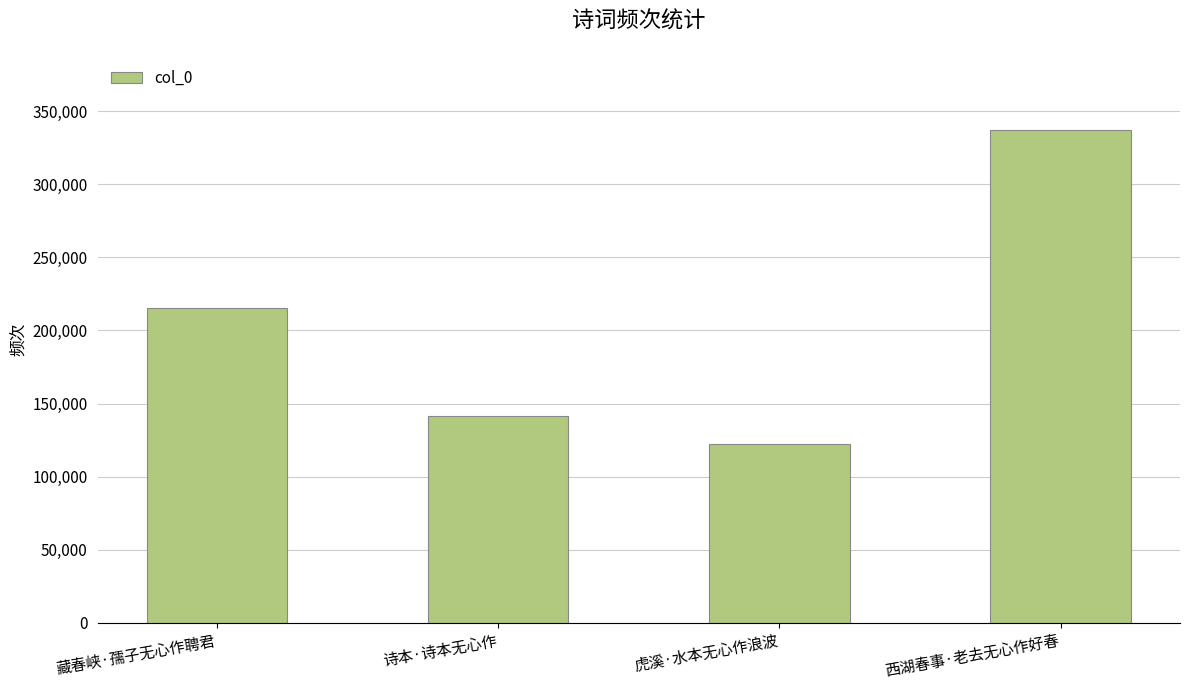

What is the sum of all values?

815776